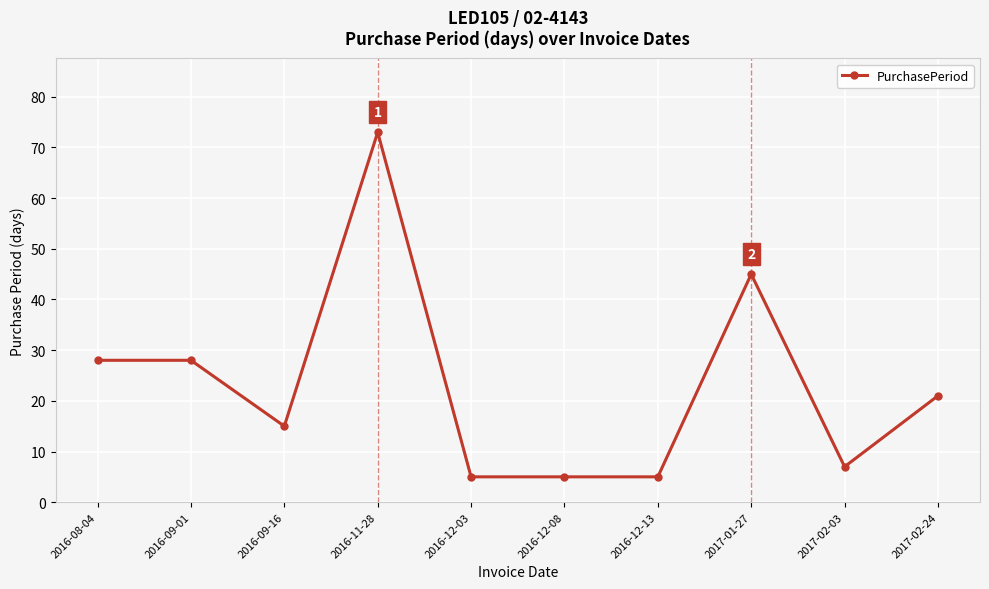

What is the label of the 6th point from the right?

2016-12-03